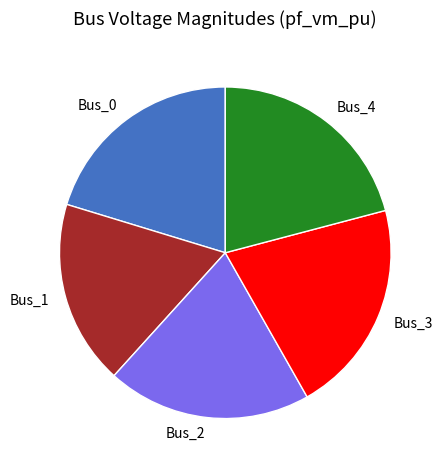

Does Bus_3 account for over 50% of the chart?

No